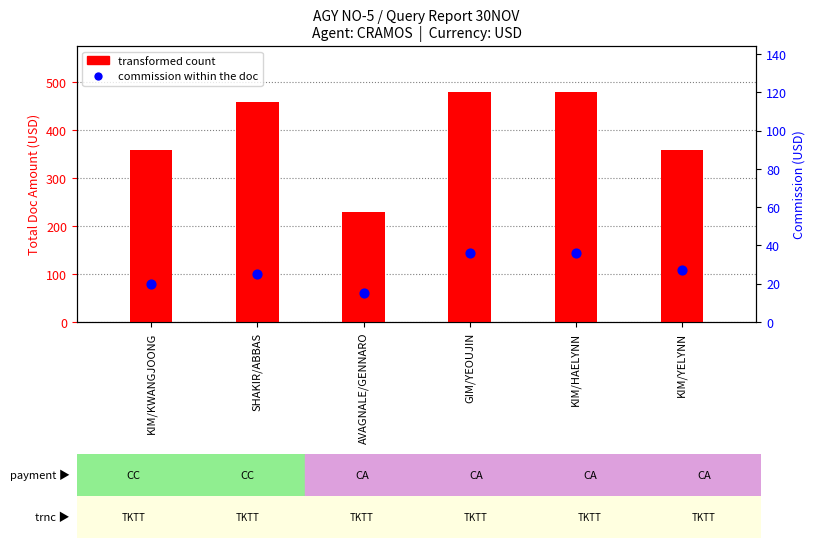

Which series has the largest total across all categories?

transformed count